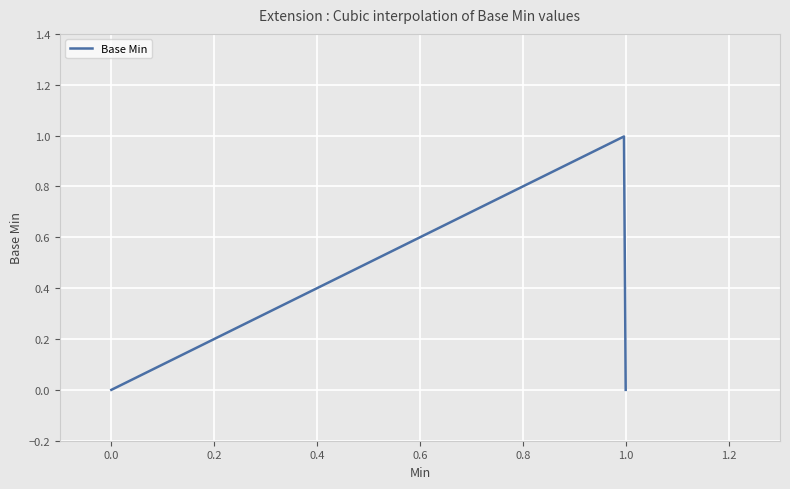

List the labels in order of value, smallest first.

0, 0, 0, 1, 1